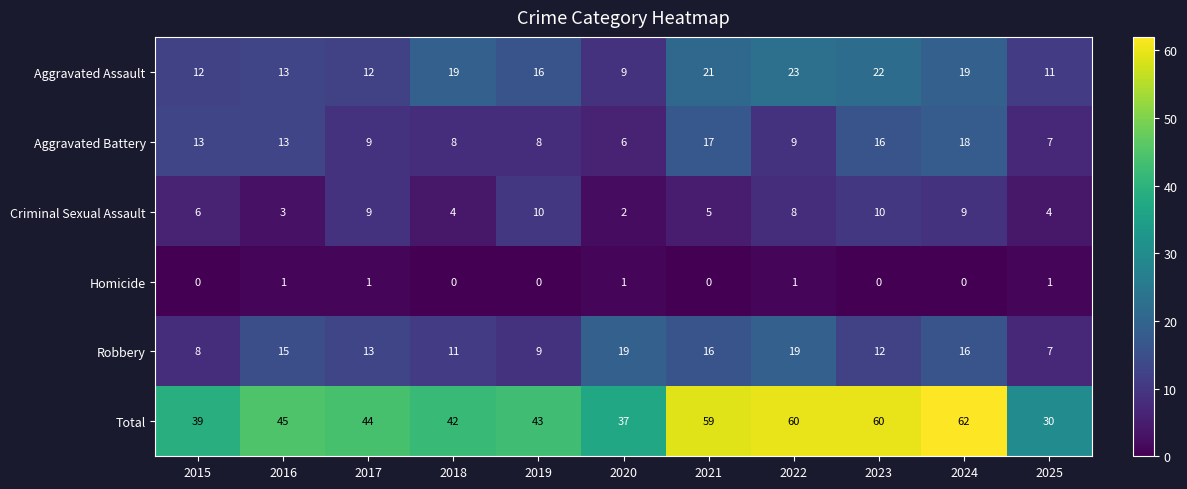

Which series has the largest total across all categories?

Total